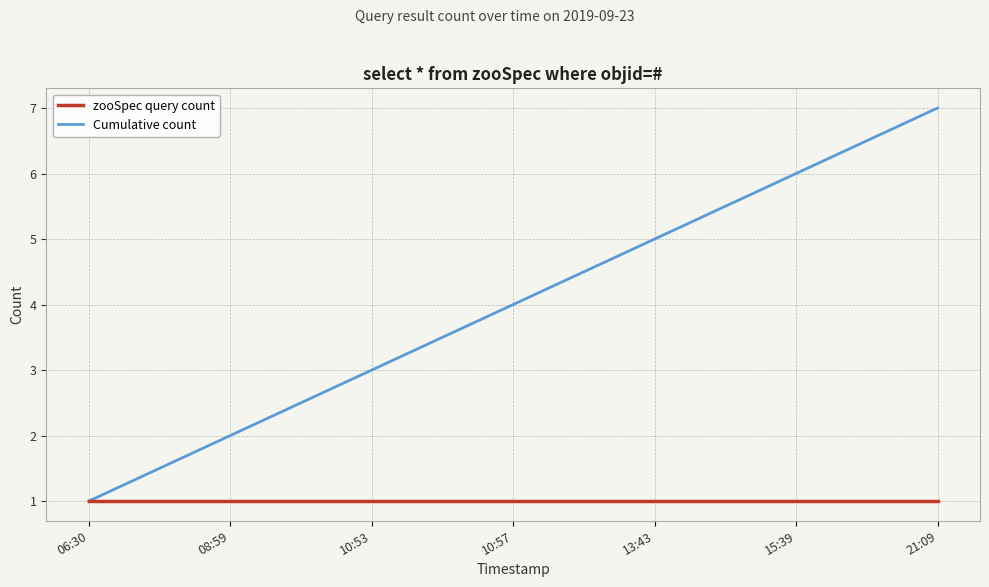

Is it true that Cumulative count equals 6 at 15:39?

True